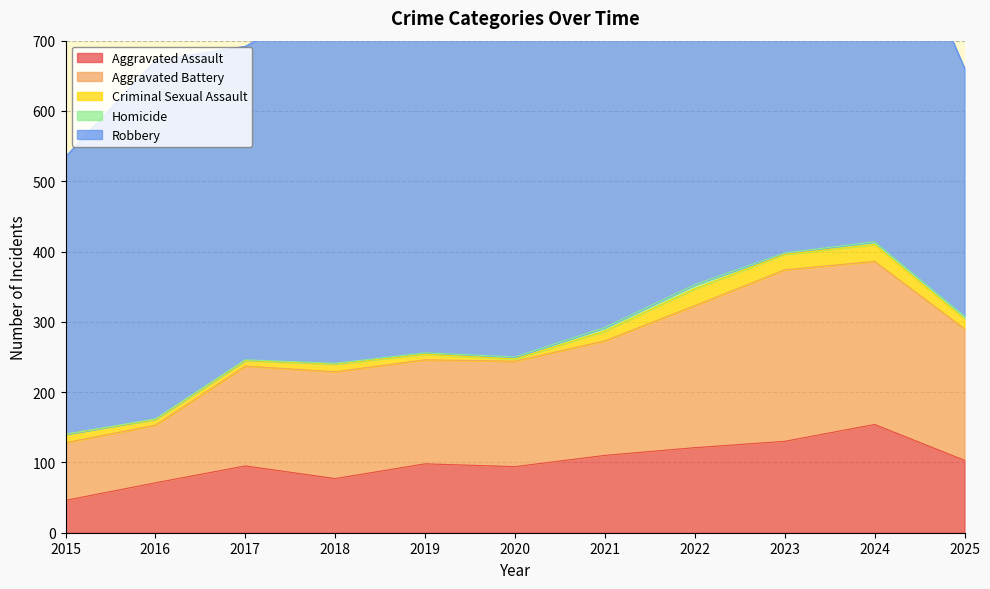

Where is the first local minimum for Homicide?

2023